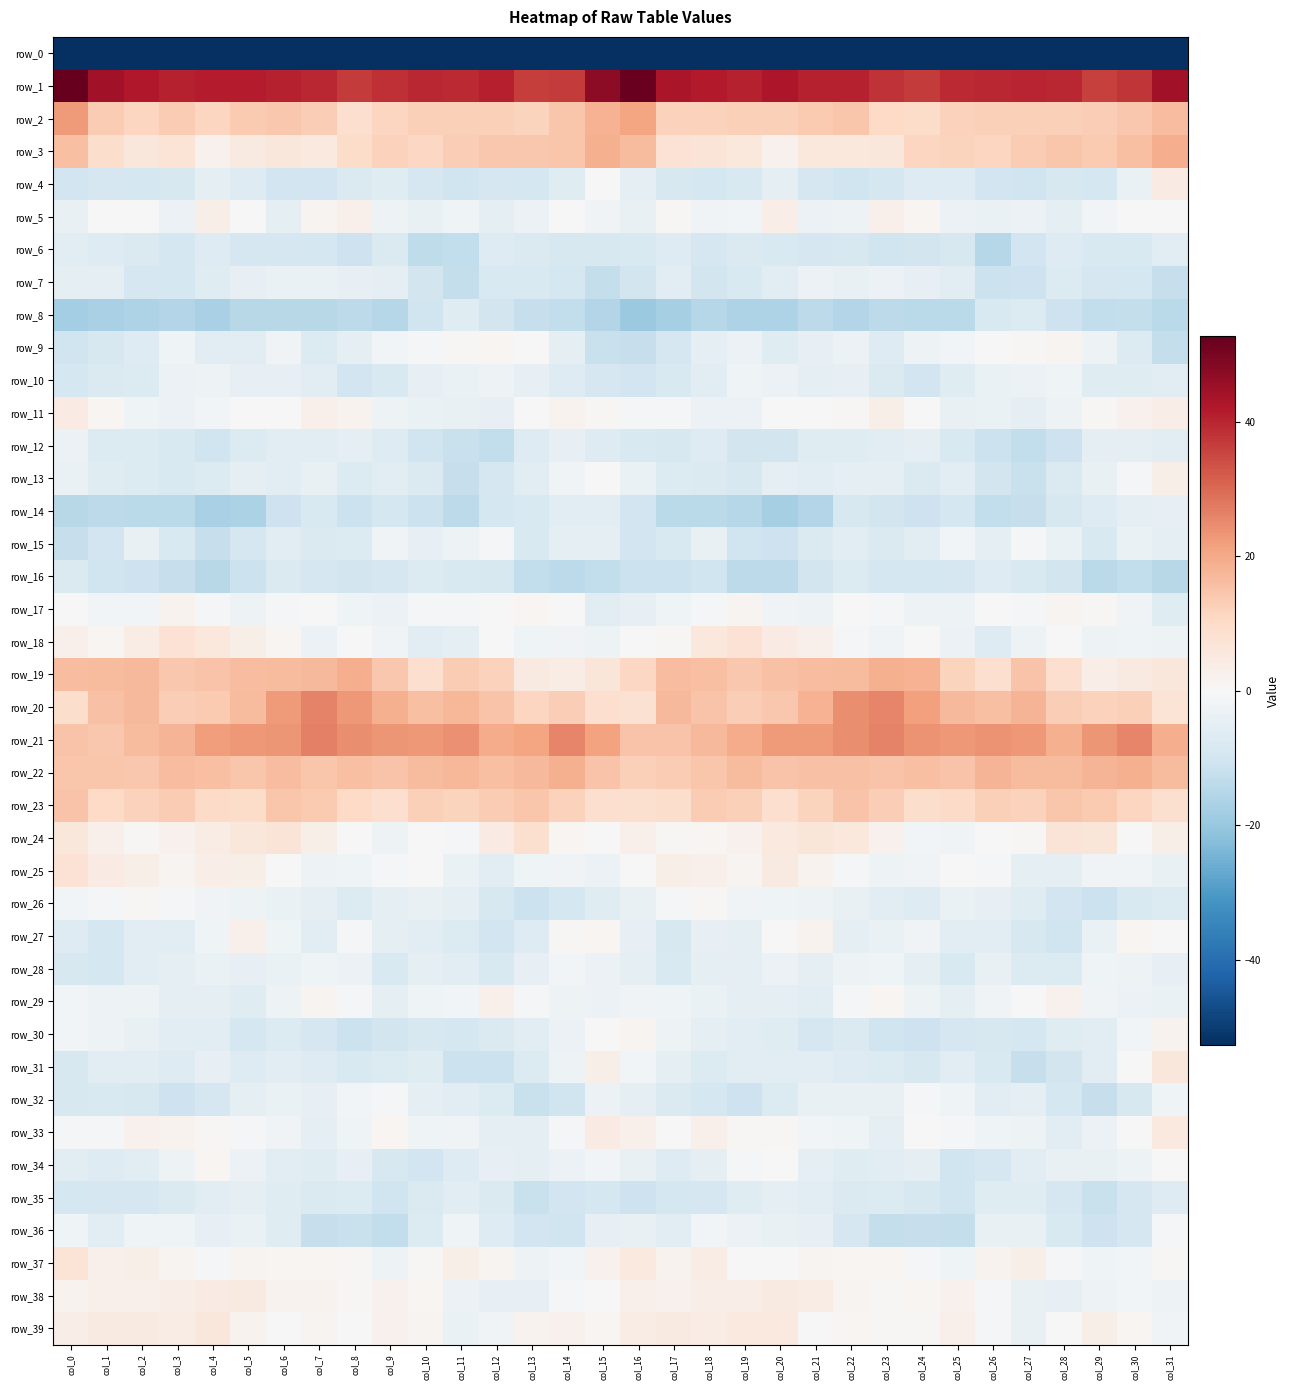

Which has a higher value, col_29 or col_19?

col_19